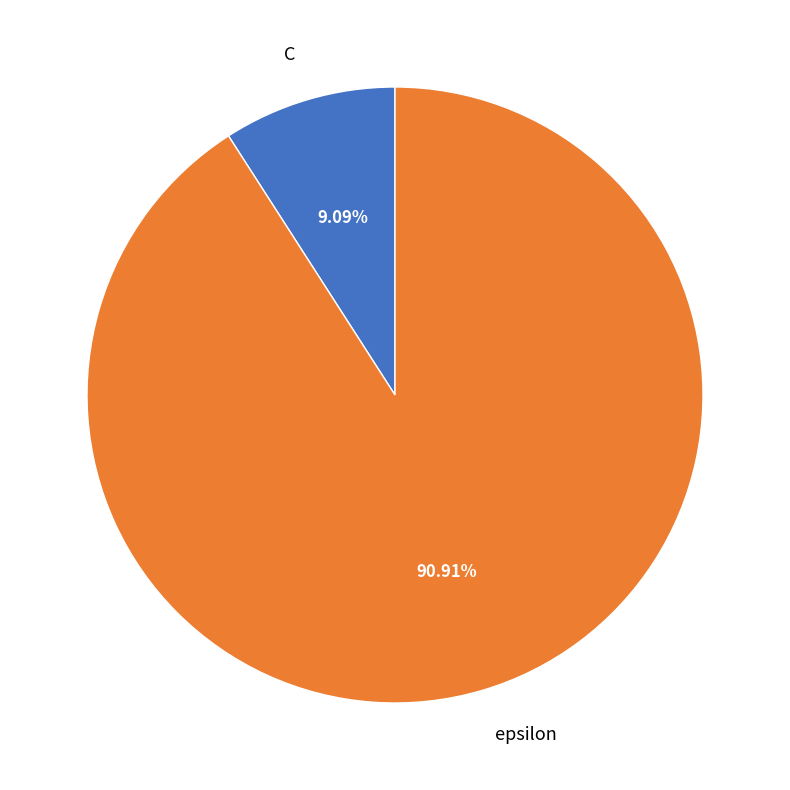

What percentage is NOT represented by C?

90.9%